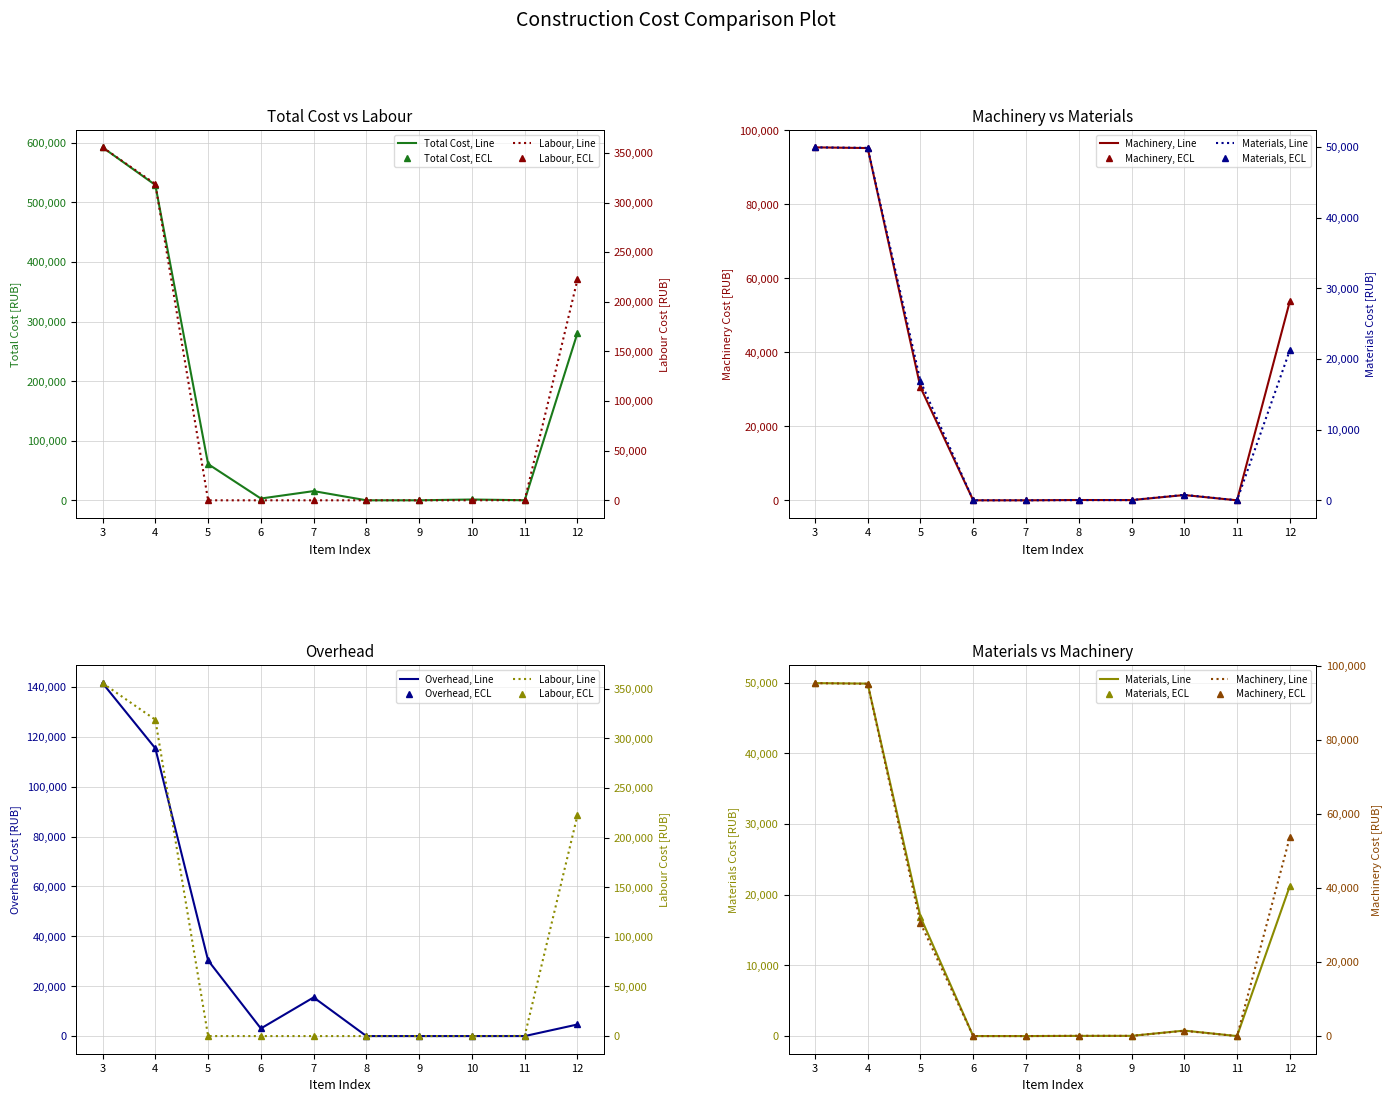

How many values in Machinery are above zero?

7